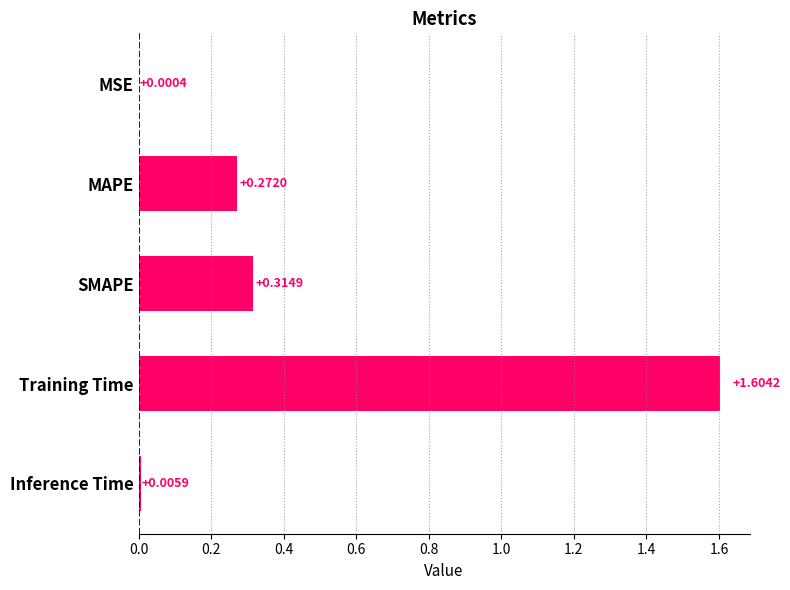

At which category does the chart reach its peak across all series?

Training Time